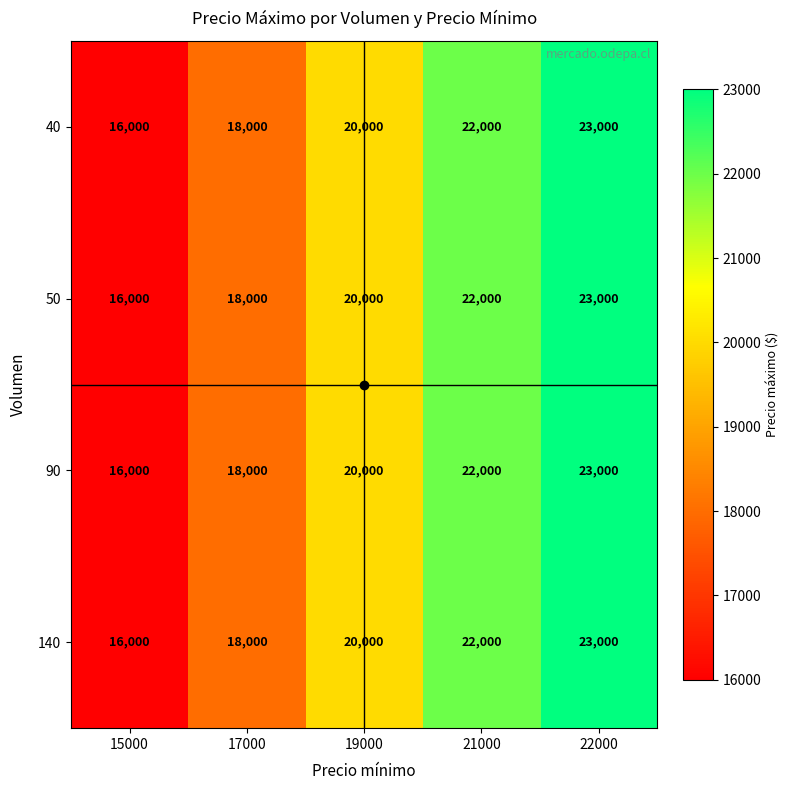

How many distinct data groups are displayed?

4